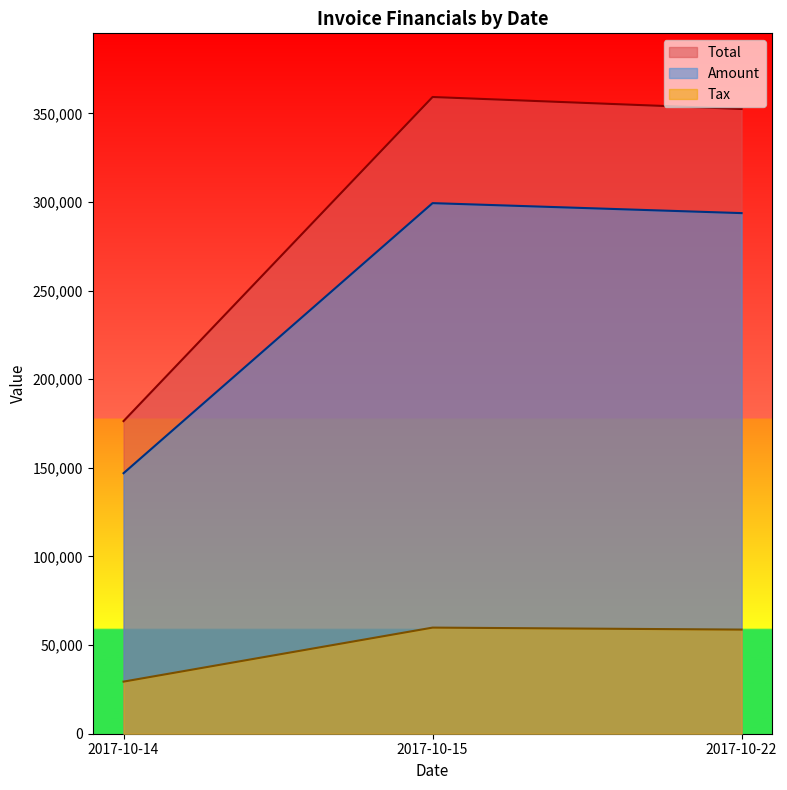

At which label is Amount closest to 223151?

2017-10-22